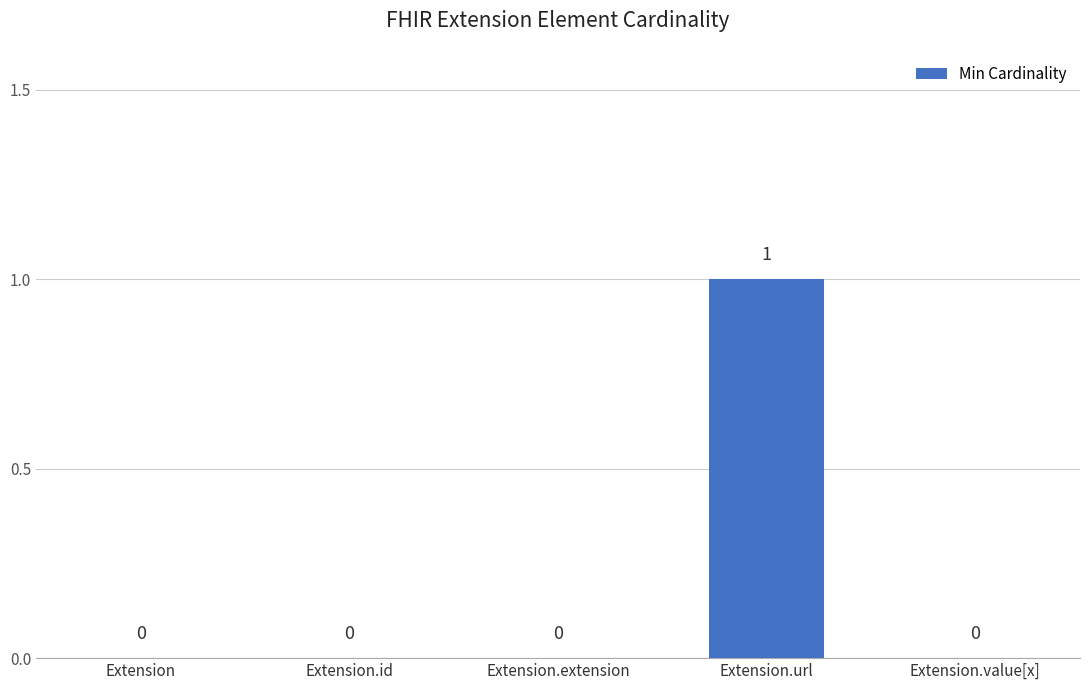

Is it true that the value at Extension.url is 0?

False